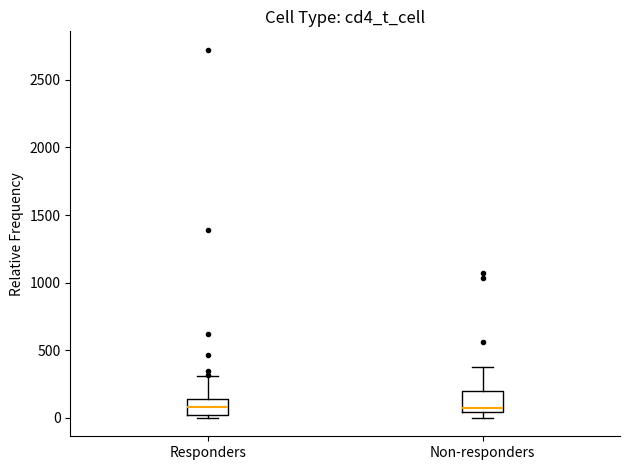

Where is the lower edge of the box for Responders on the y-axis? The values are not printed on the chart, so give them approximately, as read against the axis.

0